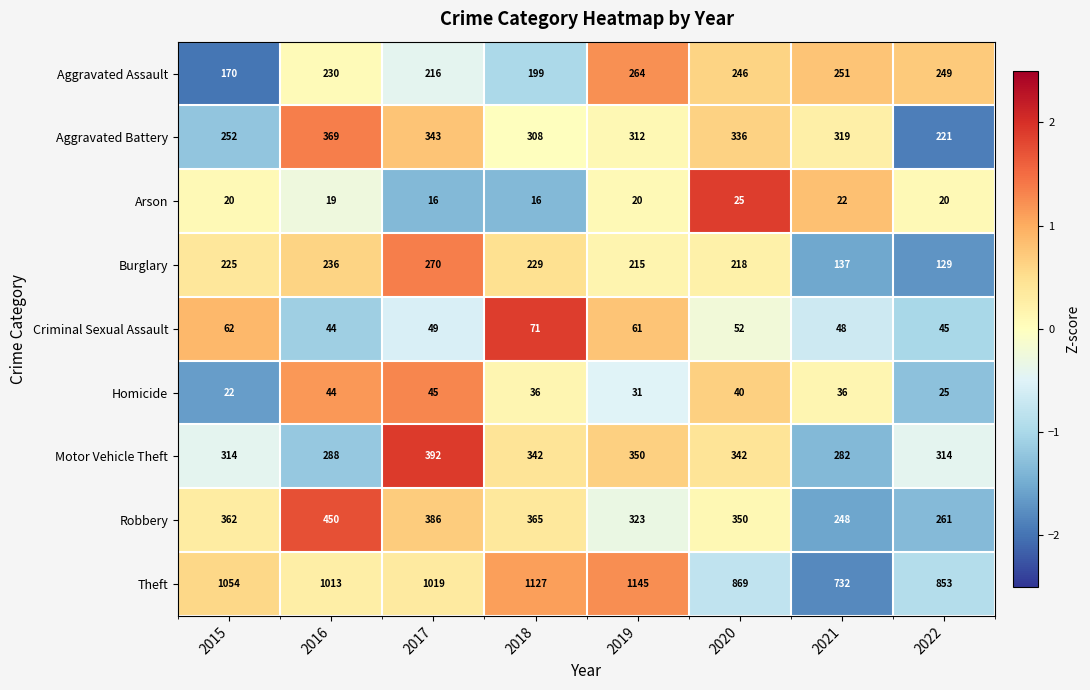

What is the difference between the highest and lowest values at 2016?

994